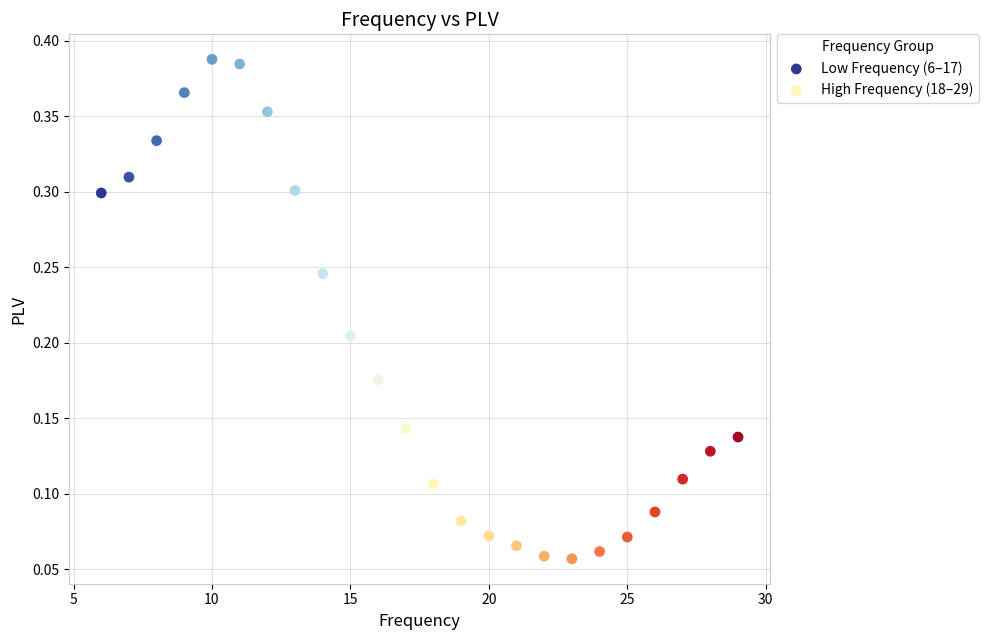

Which series reaches the minimum Y coordinate?

High Frequency (18–29)